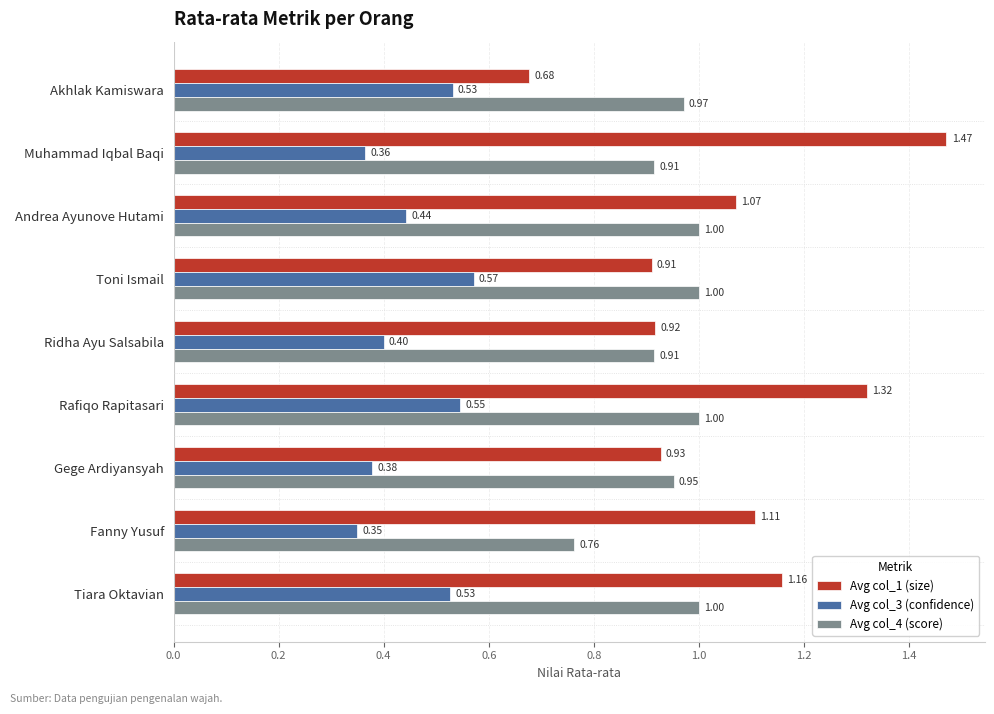

Which series has the largest total across all categories?

Avg col_1 (size)